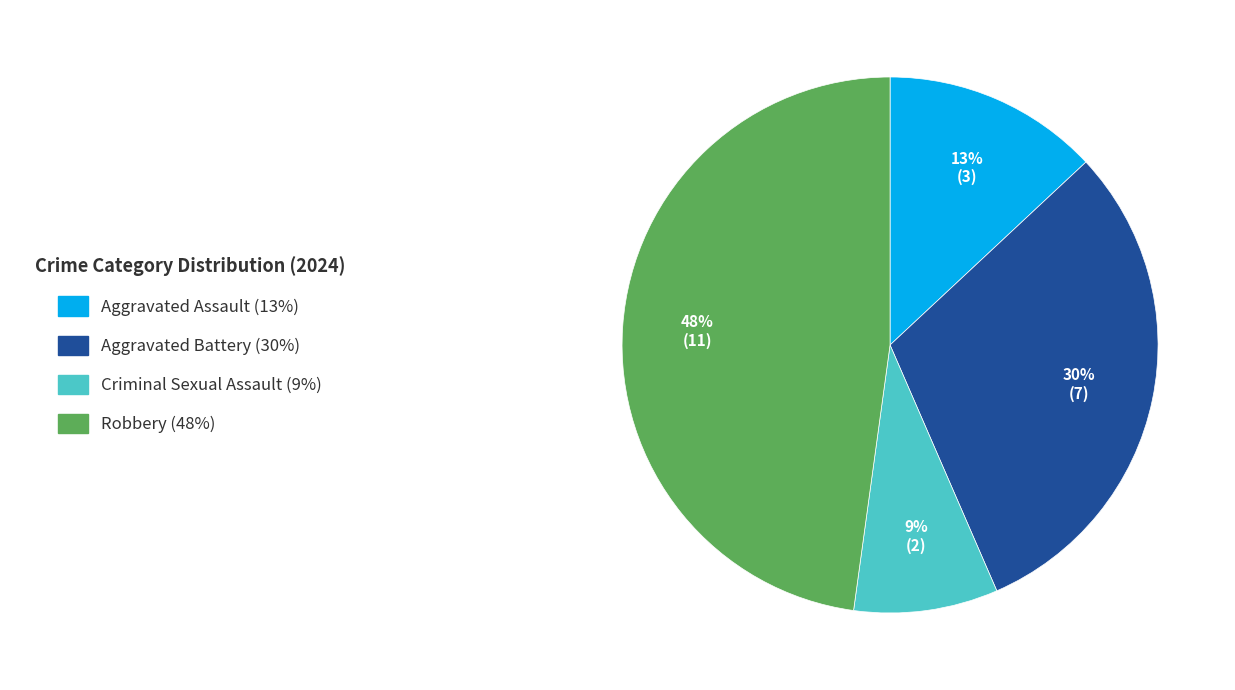

Is there any slice that represents more than half of the pie?

No